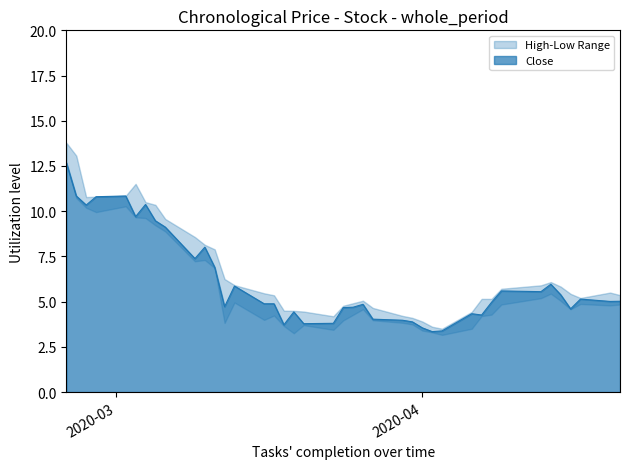

What is the highest value of the High series?

13.8